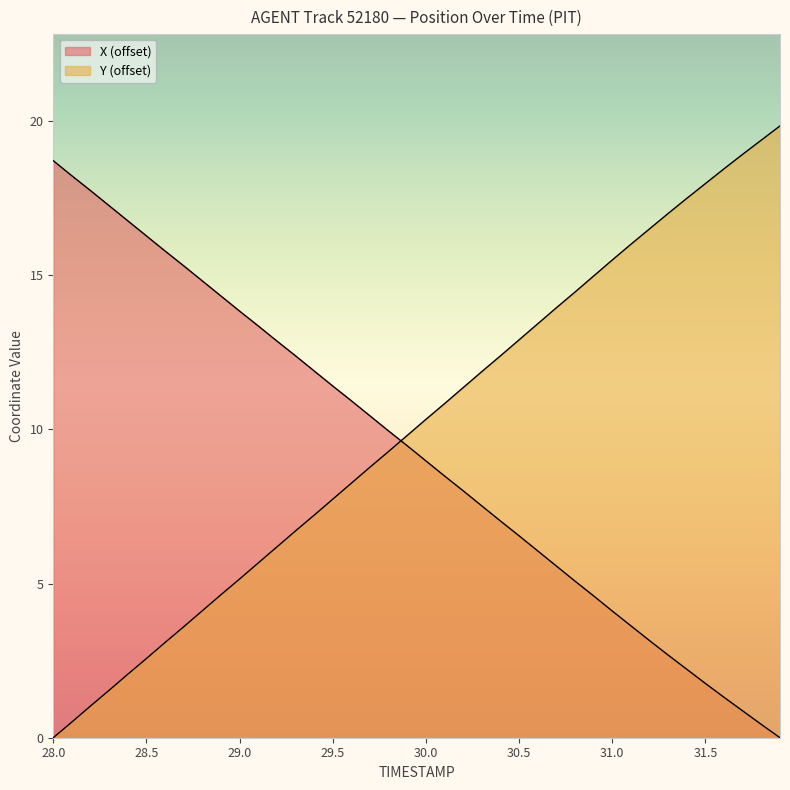

List the series in order of their overall mean, lowest first.

X, Y